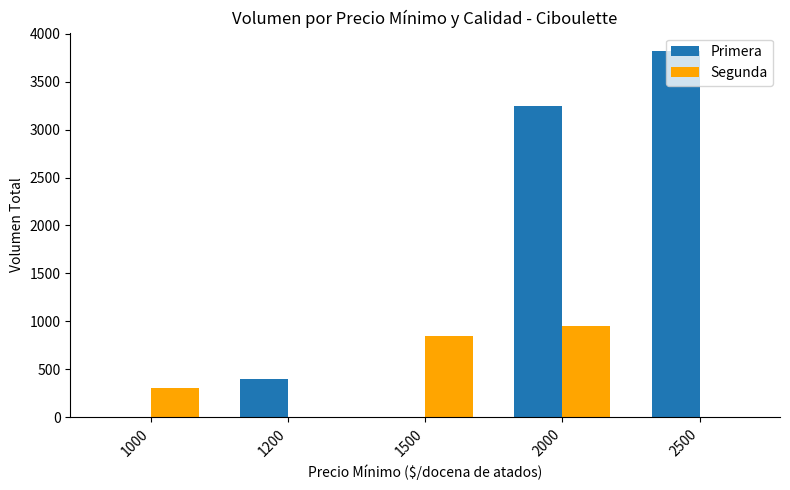

Count the Segunda values in the range 0 to 850.

4